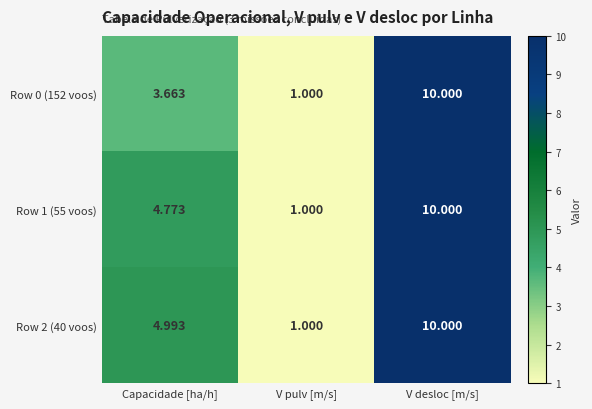

Which series has the largest total across all categories?

Row 2 (40 voos)